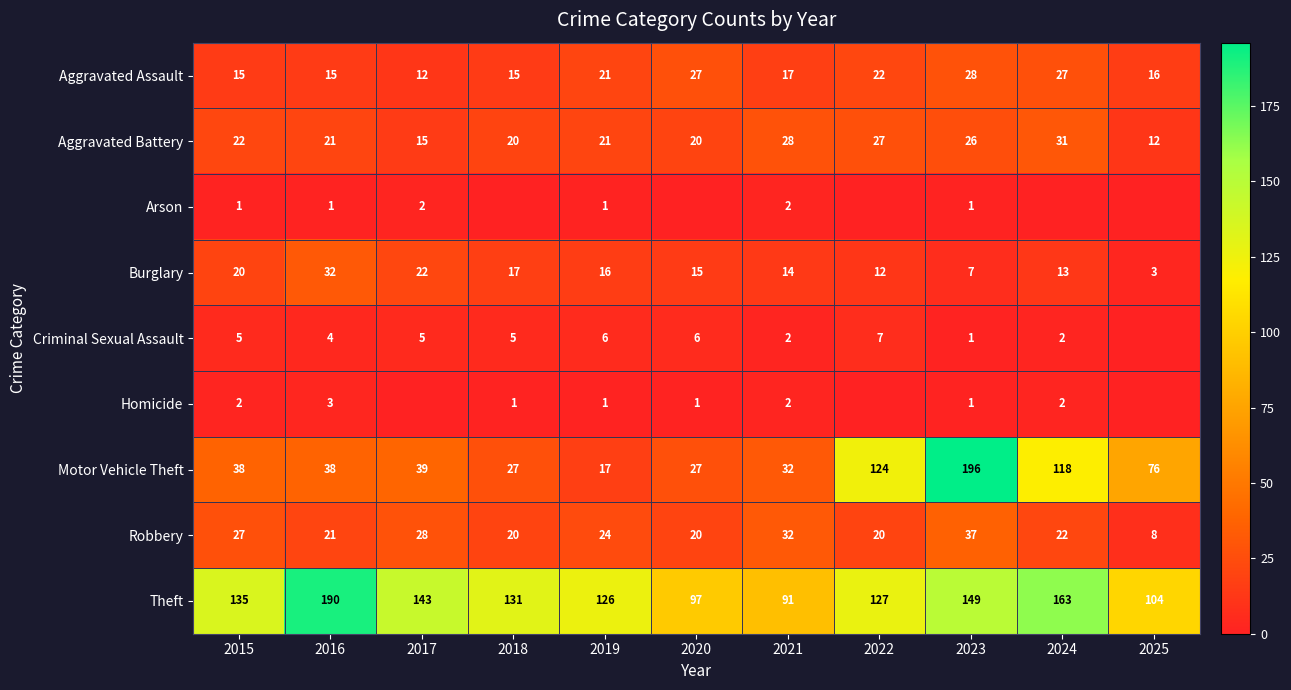

At which label does Burglary reach its peak?

2016